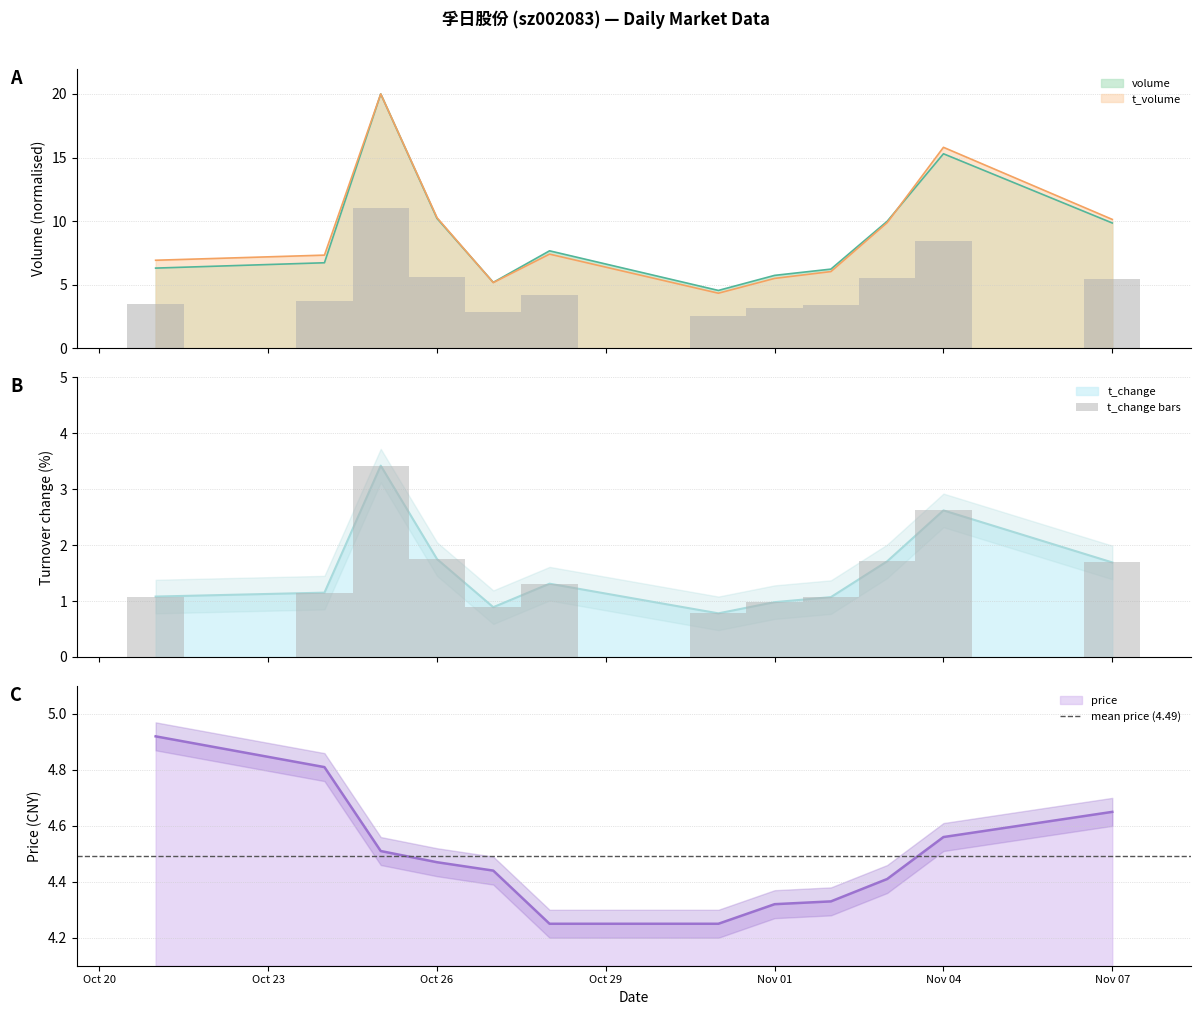

True or false: t_volume has a value of 10.1 at Nov 07.

True